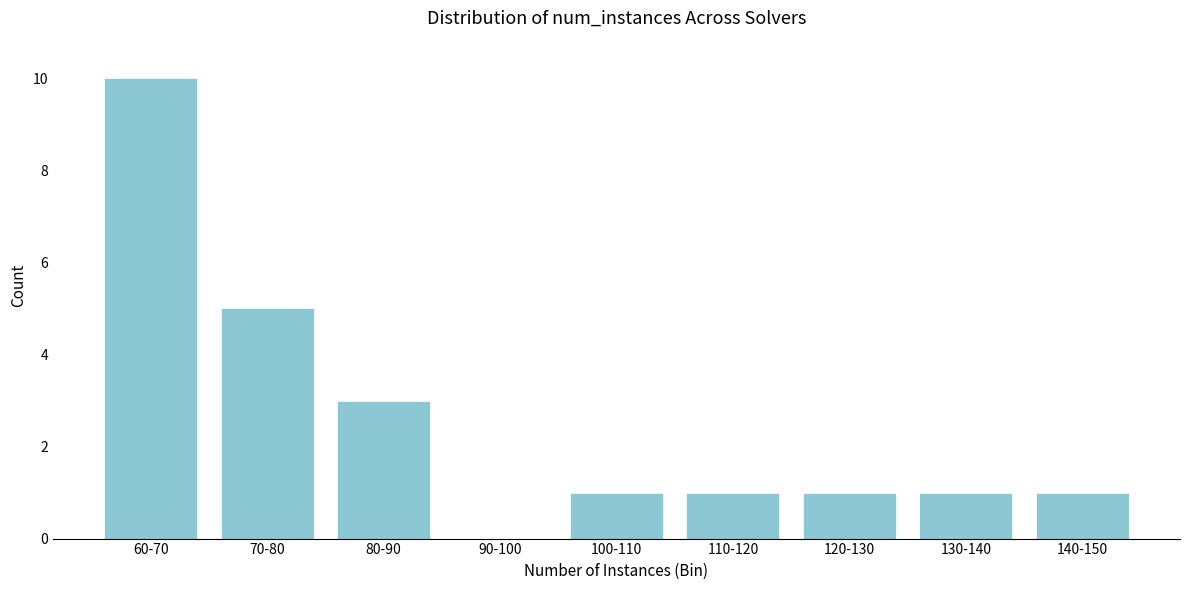

Reading right to left, transcribe all the data shown in this chart.

140-150=1	130-140=1	120-130=1	110-120=1	100-110=1	90-100=0	80-90=3	70-80=5	60-70=10